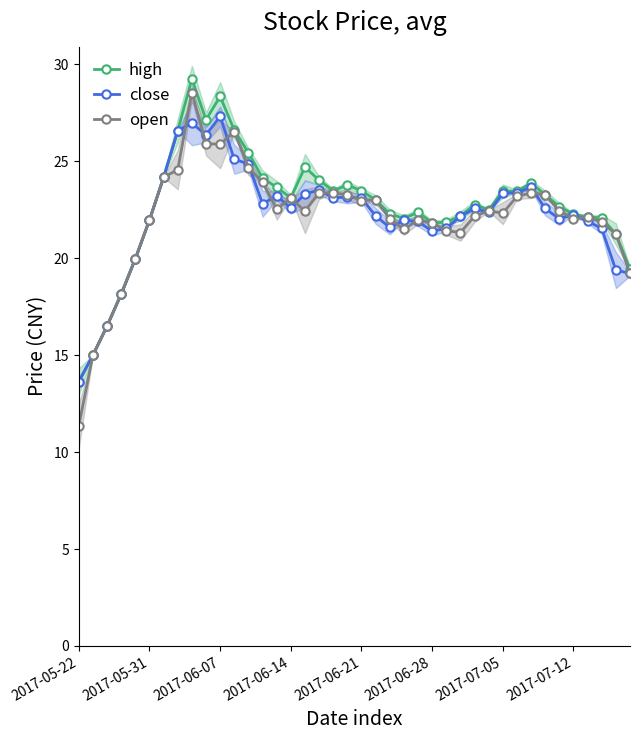

What is the average value of the high series?

22.7